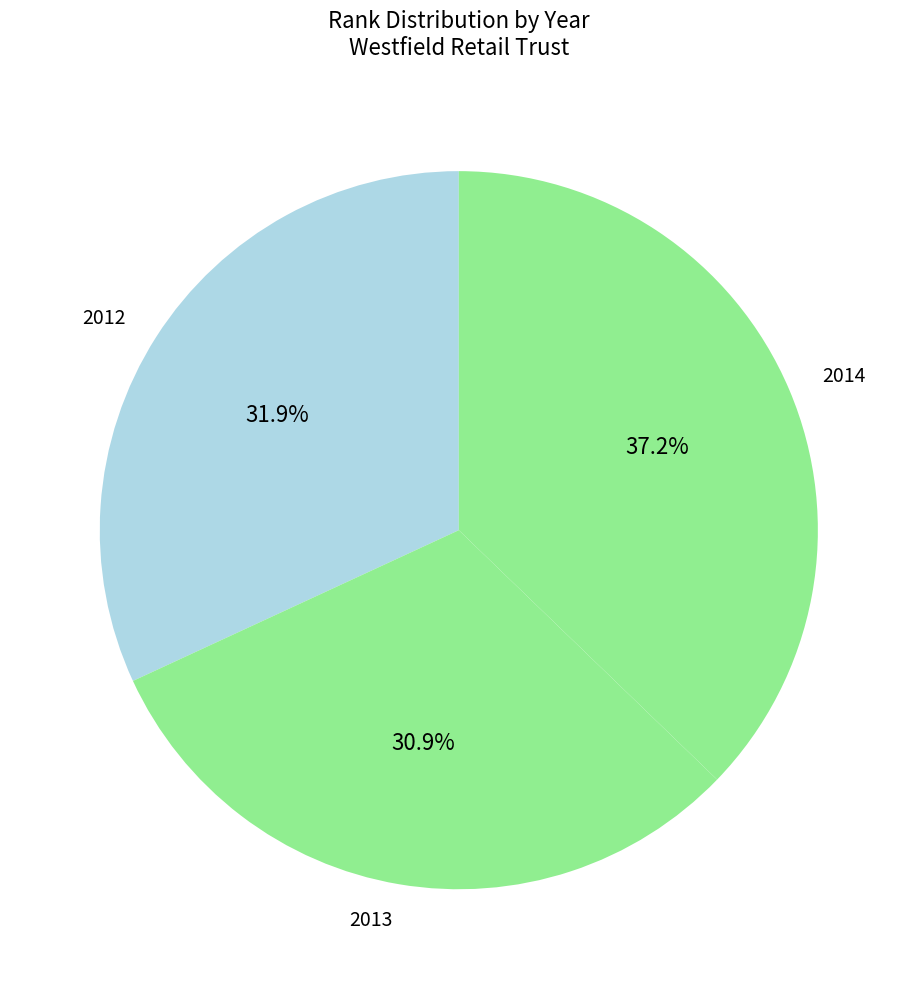

To the nearest percent, what is the combined percentage of 2012 and 2013?

63%